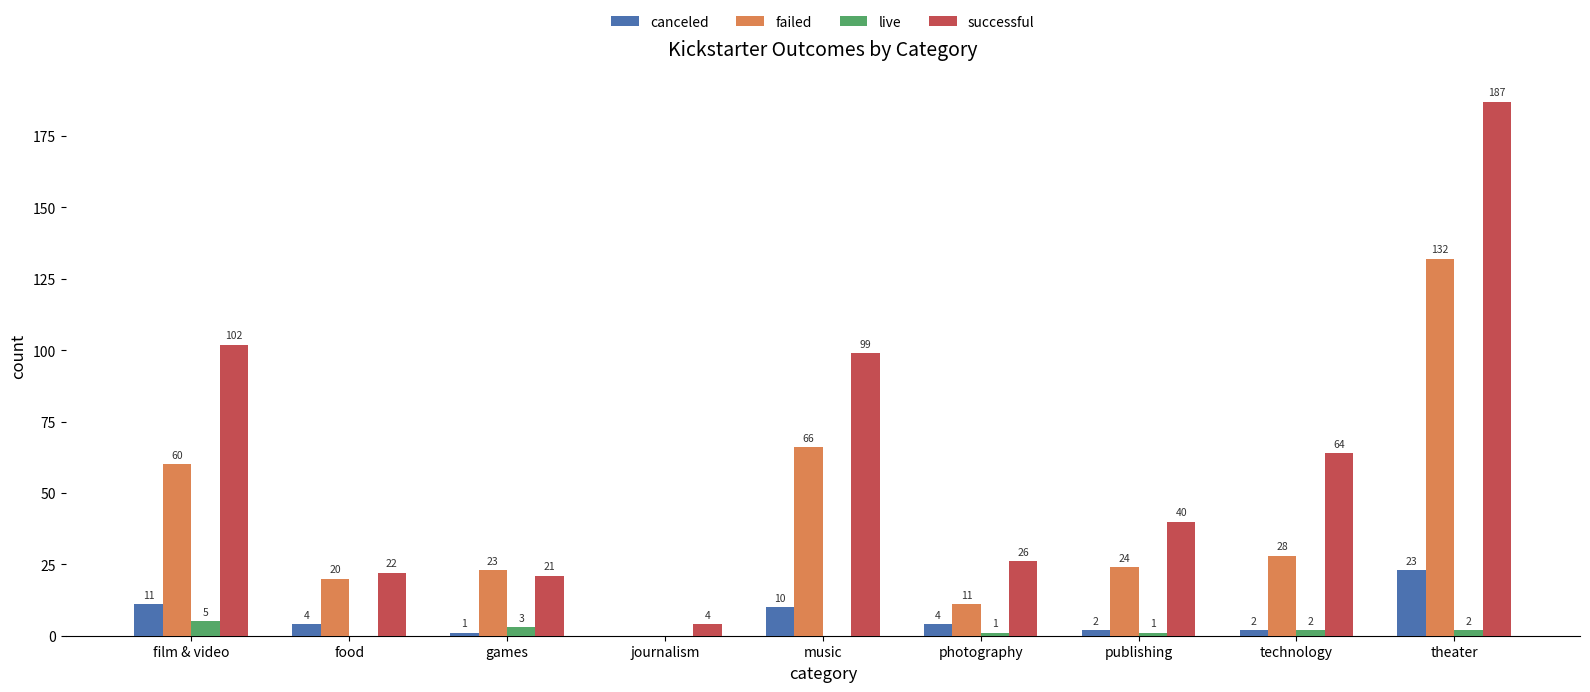

True or false: live has a value of 0 at music.

True